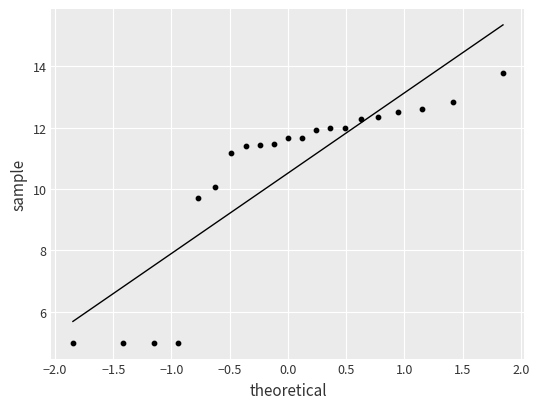

What is the range of X values (max minus min)?

3.7